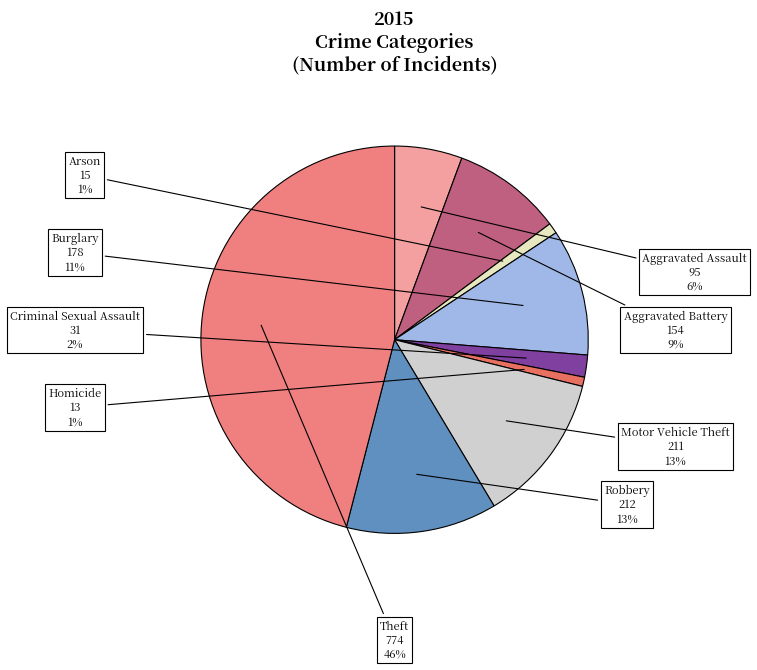

How many slices are in this pie chart?

9